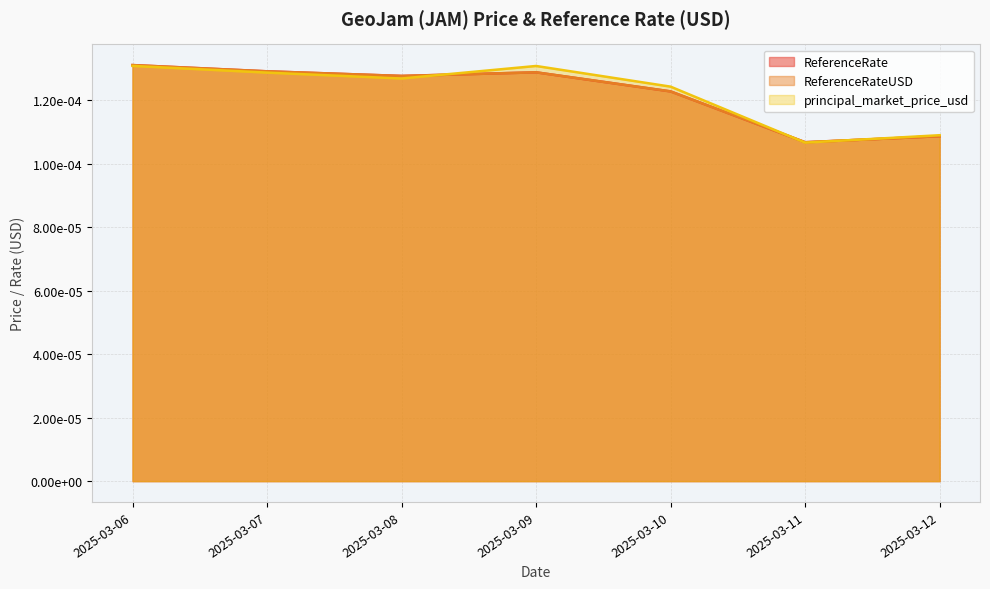

How many intersections are there between principal_market_price_usd and ReferenceRate?

3